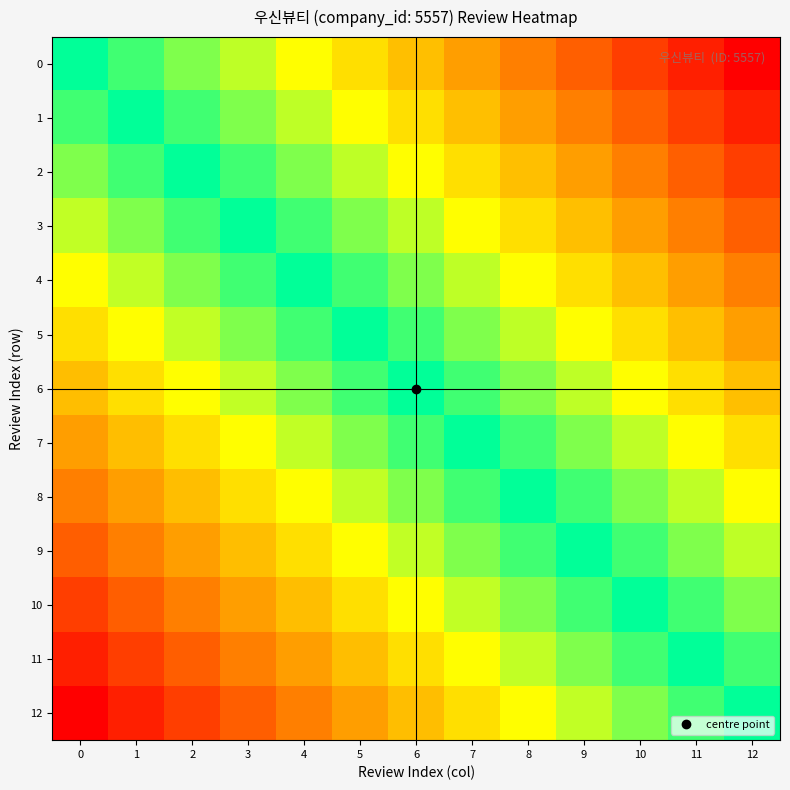

Count the number of categories in the chart.

13